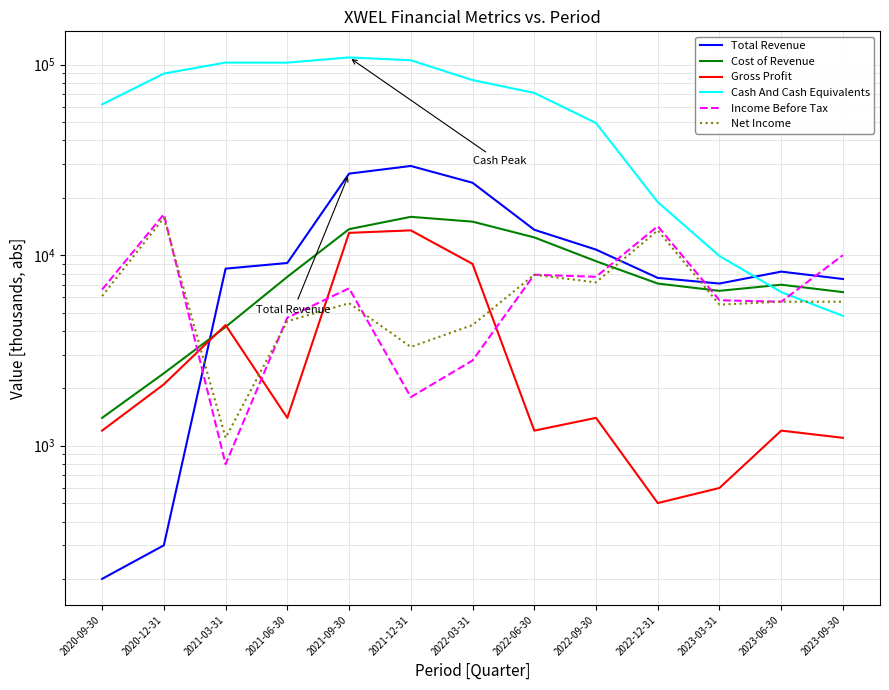

How many interior local peaks does the Gross Profit series have?

4